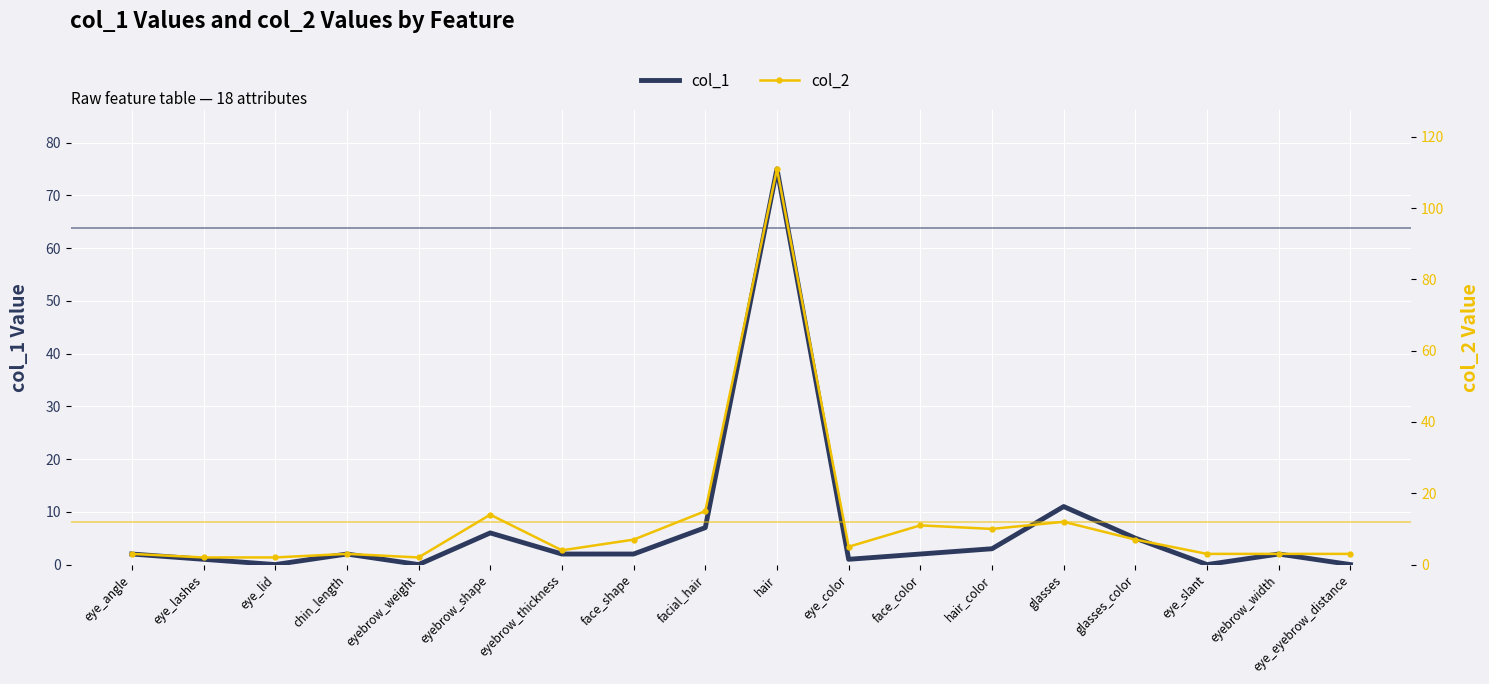

True or false: col_2 has a value of 14 at eyebrow_shape.

True